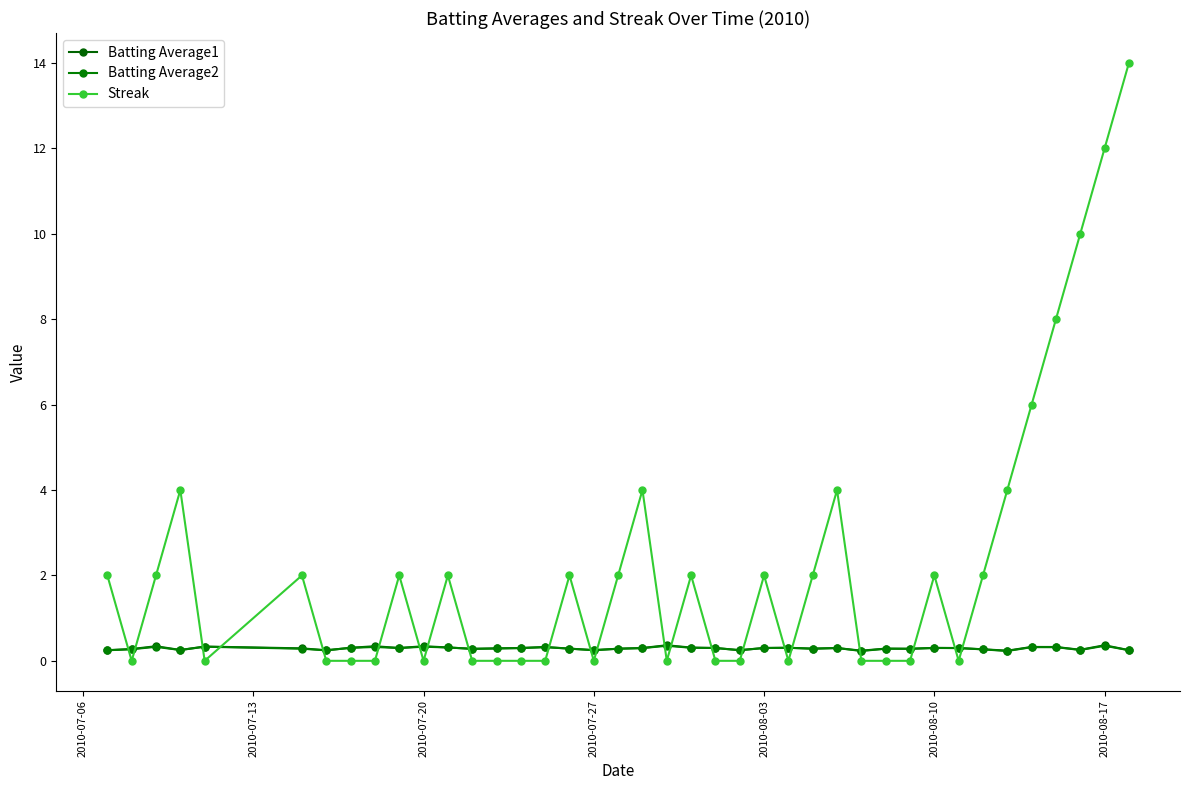

How many lines are shown in the chart?

3